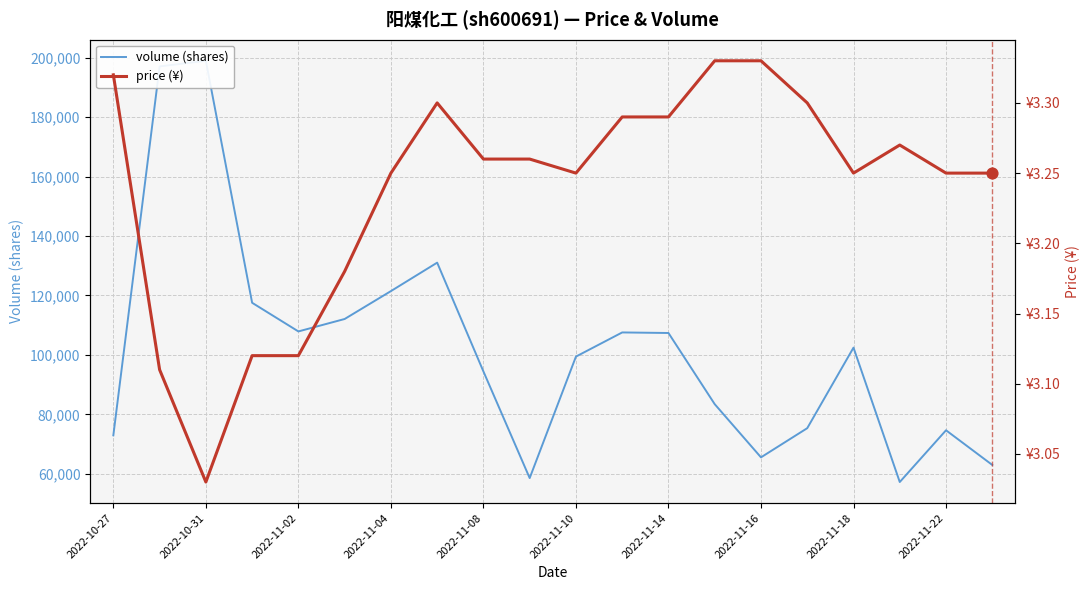

At how many categories does at least one series exceed 25299?

20